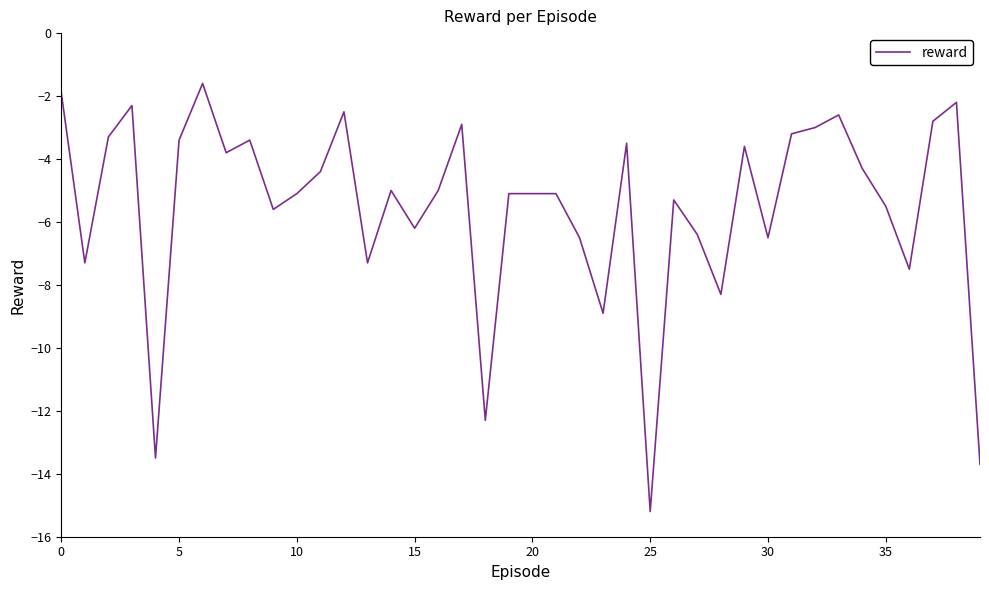

What is the difference between the maximum and minimum values?

13.6